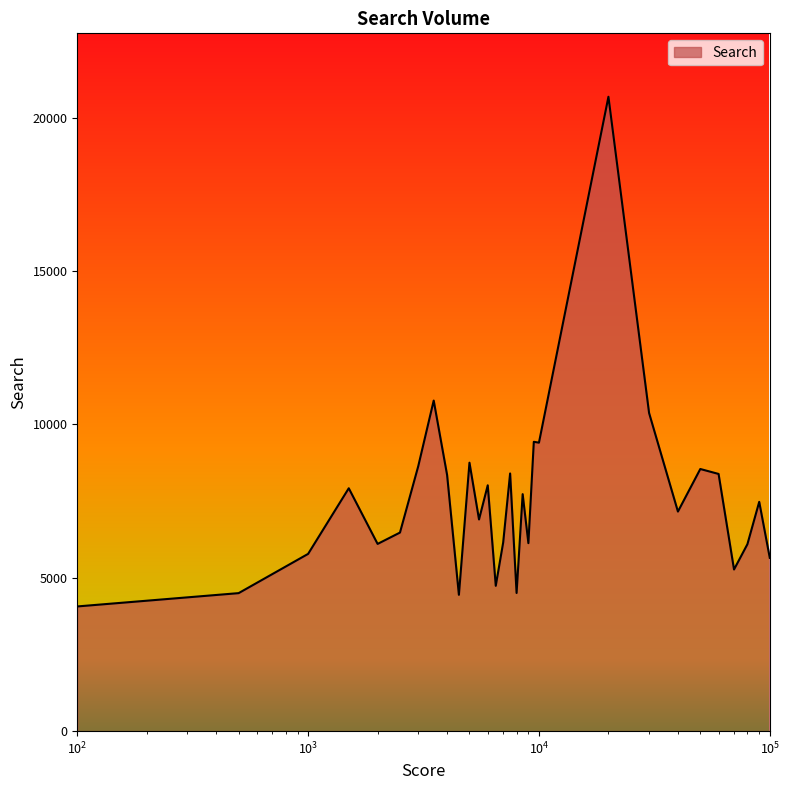

What is the difference between the maximum and minimum values?

16621